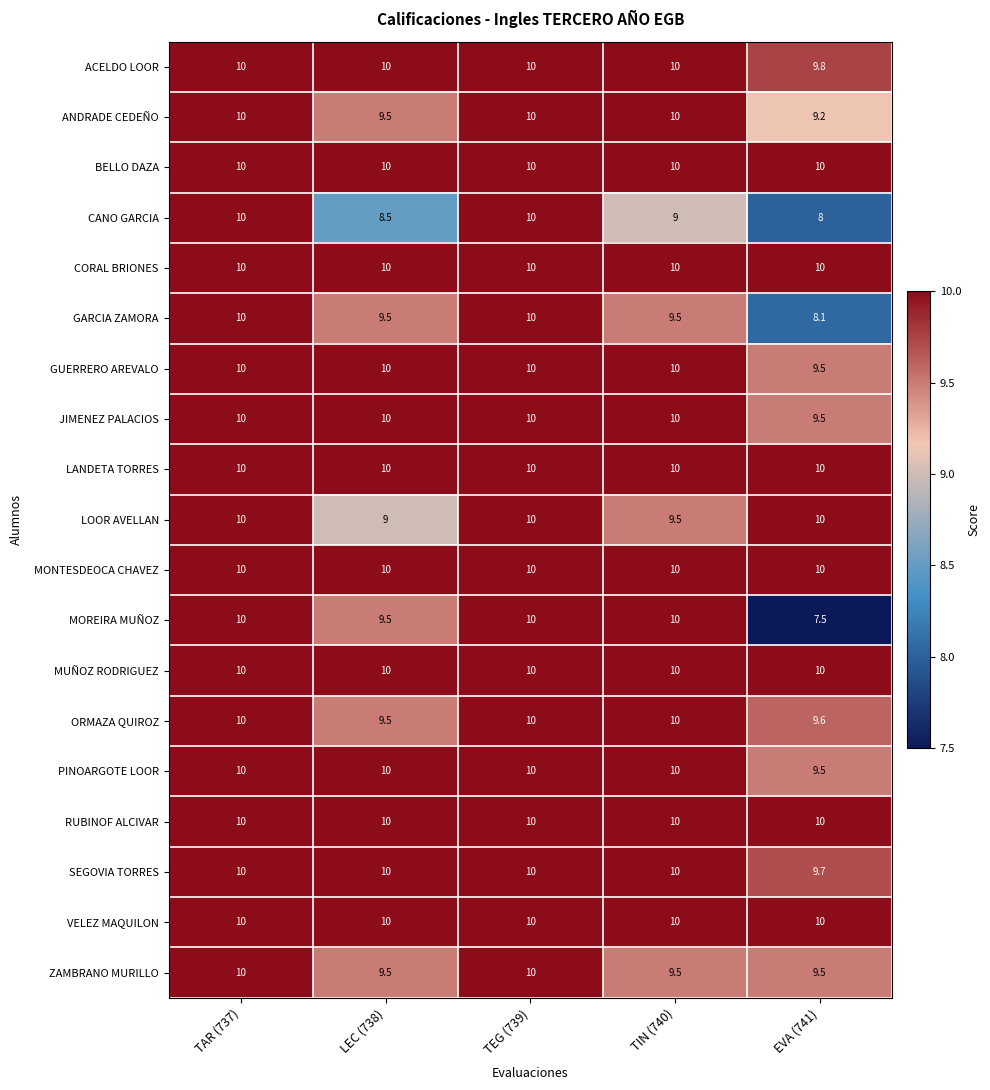

What is the total value across all series at EVA (741)?

179.9